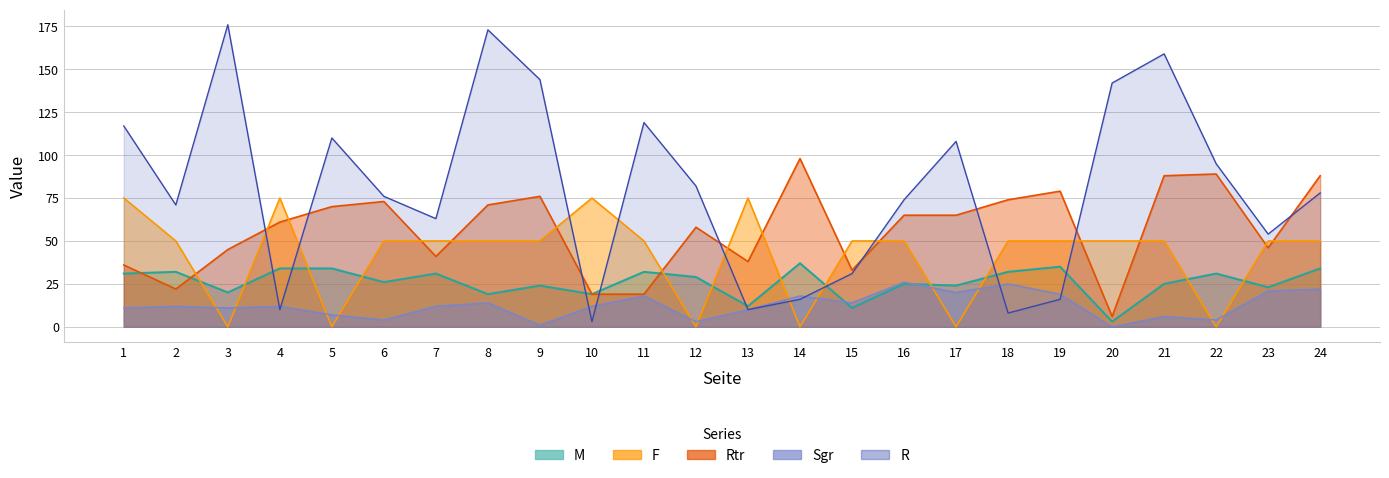

What is the average value of the Rtr series?

57